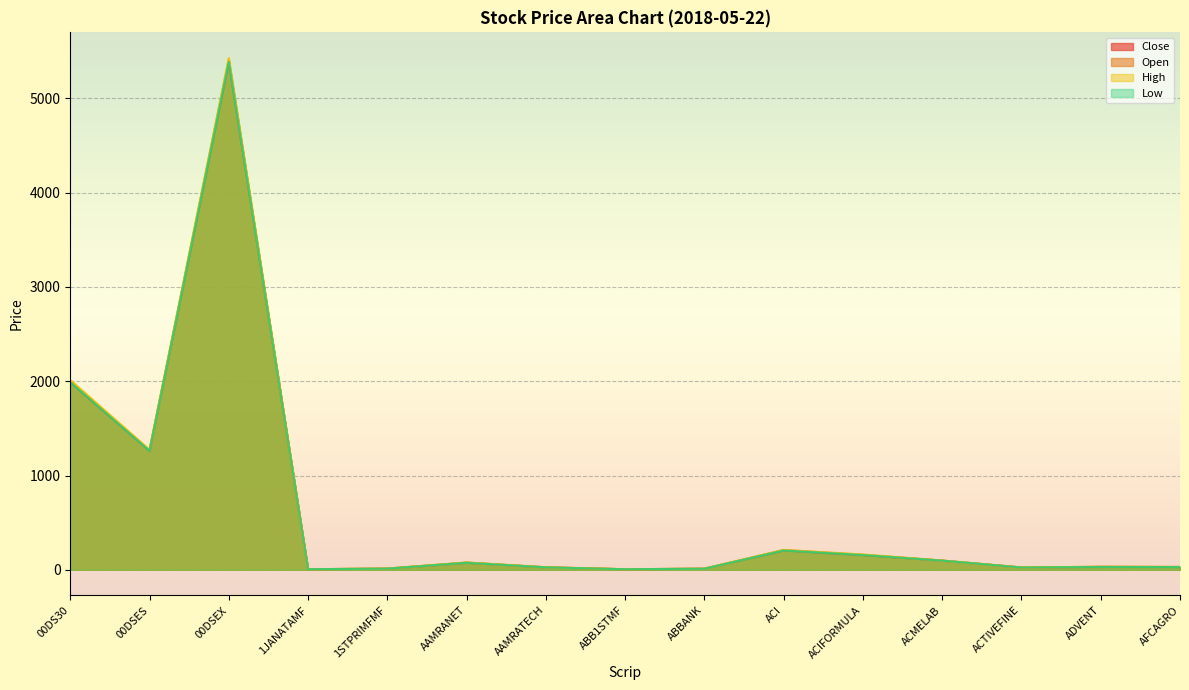

What are all the series names shown in the legend?

Close, Open, High, Low